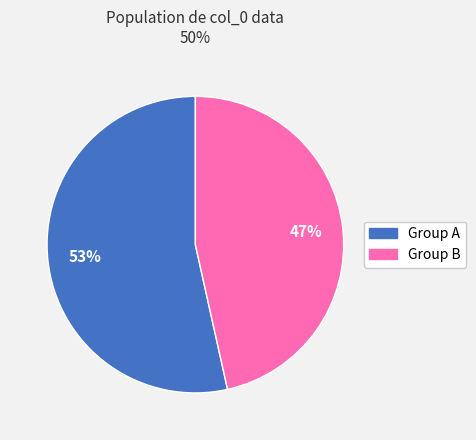

Is there a majority slice in this chart?

Yes